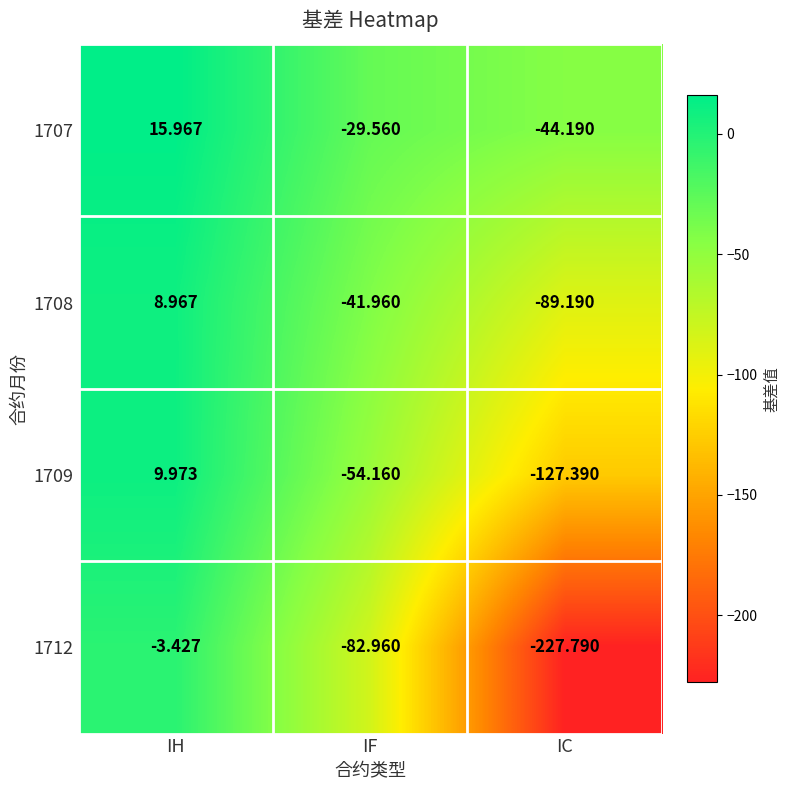

Is the value of 1712 at IF greater than the value of 1707 at IH?

No